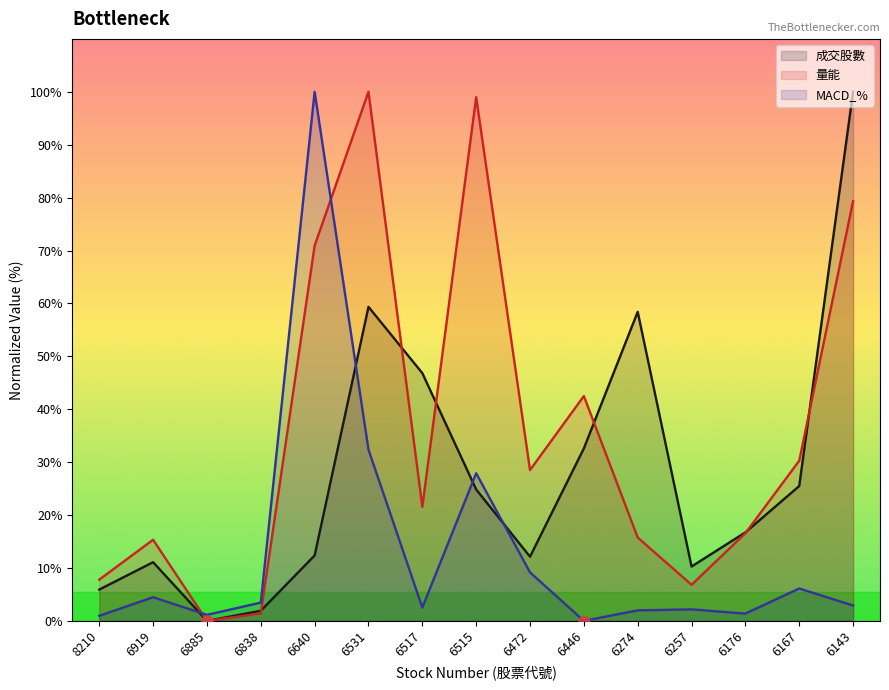

What are all the series names shown in the legend?

成交股數, 量能, MACD_%